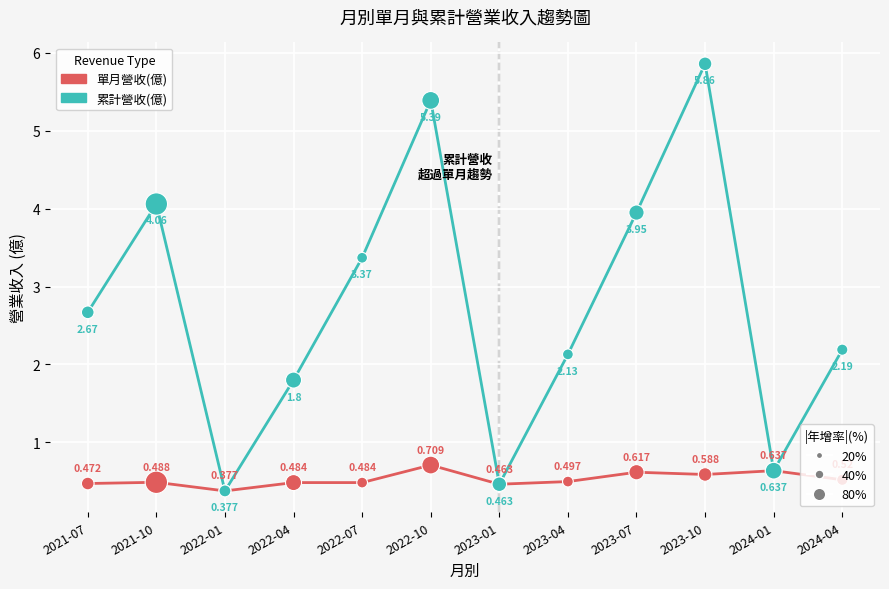

What are all the series names shown in the legend?

單月營收(億), 累計營收(億)